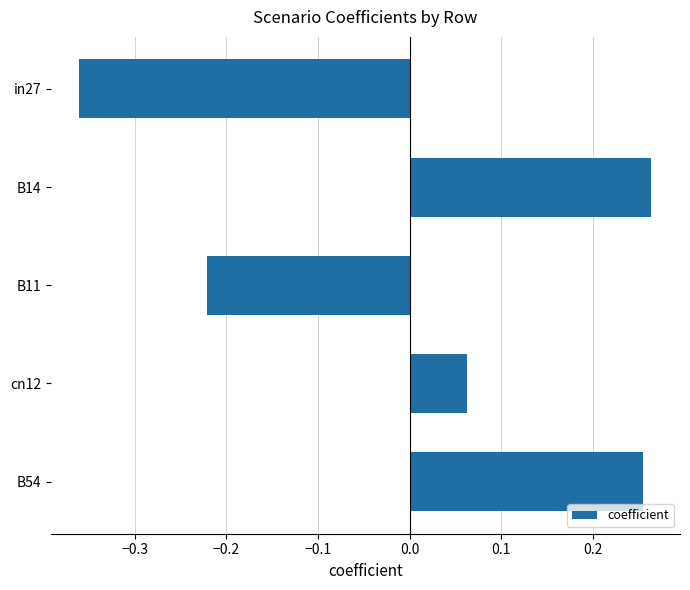

The chart shows a value of 0.4 at B54. True or false?

False